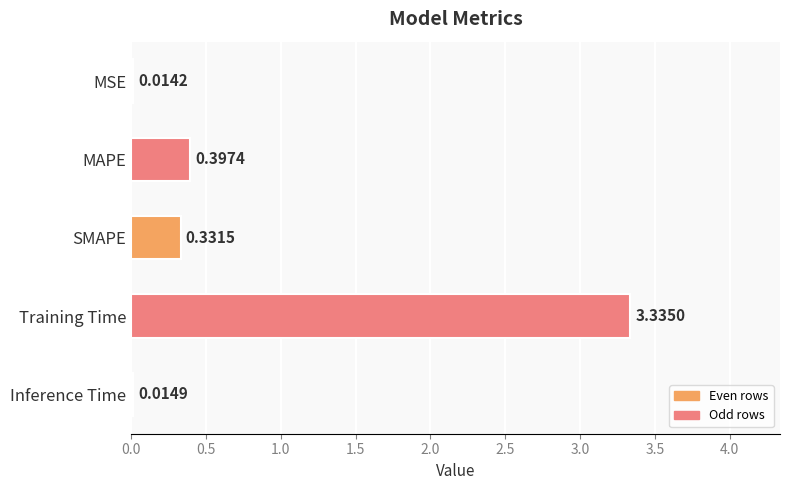

Which category has the highest value across all series?

Training Time